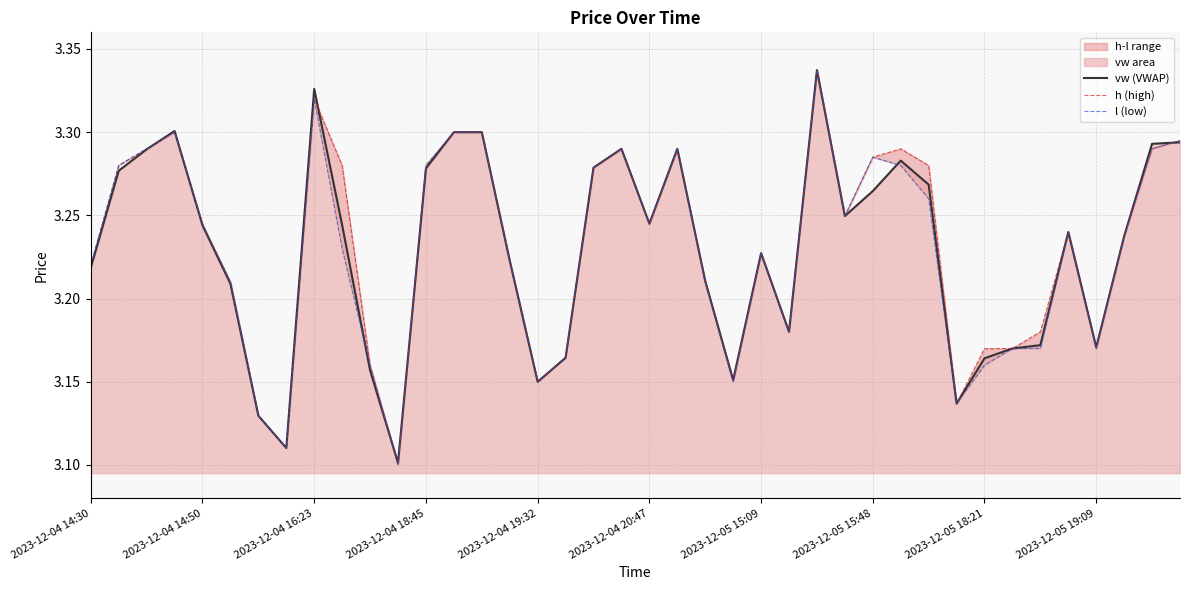

What is the highest value of the h (high) series?

3.3